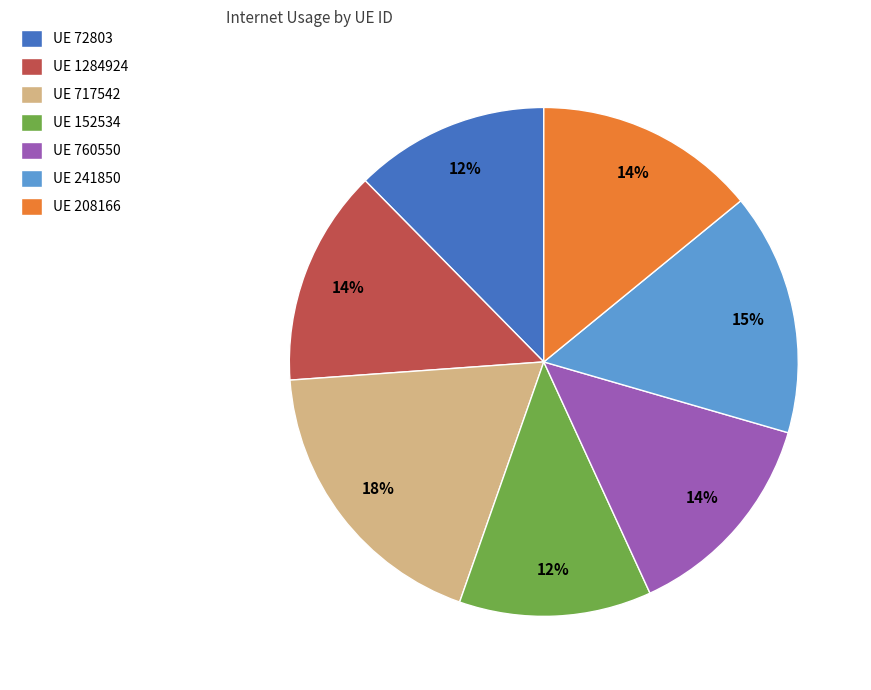

To the nearest percent, what is the average slice percentage?

14%